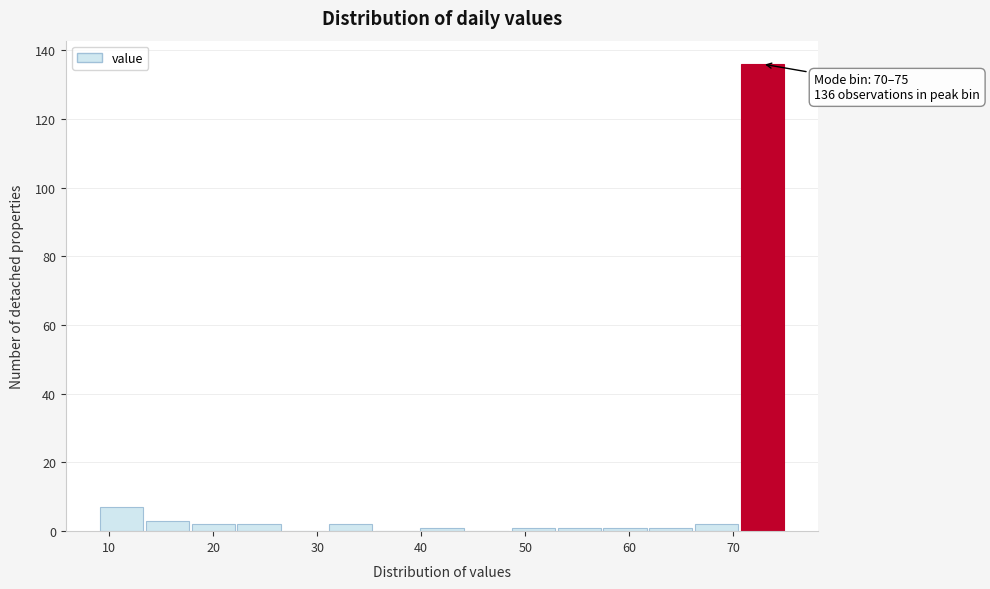

Over which range of the x-axis is the bar tallest?

70.6 to 75.0